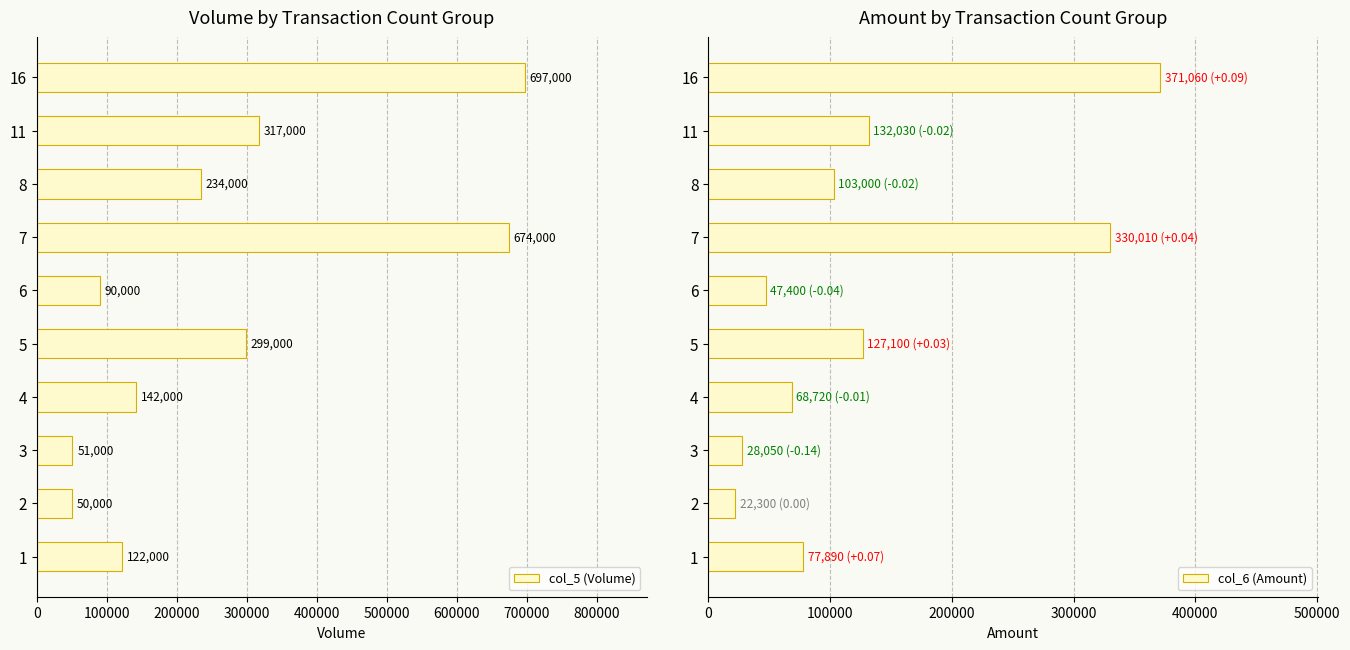

Rank the series by their maximum value, from lowest to highest.

col_6 (Amount), col_5 (Volume)